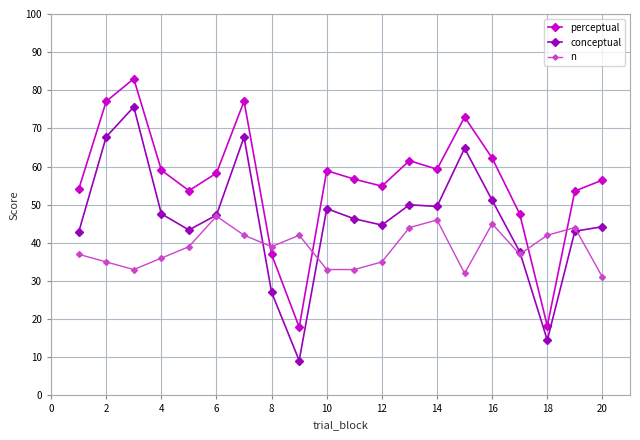

True or false: n has more than 1 points higher than both neighbors.

True